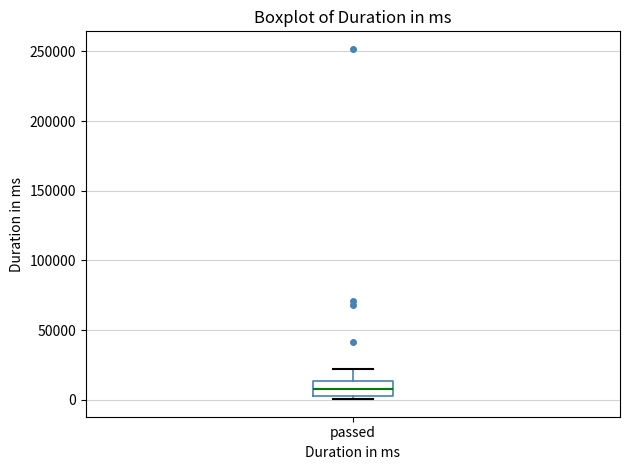

Read this box plot against the y-axis: the position of the median line, the range covered by the box, and the ends of both whiskers. The values are not printed on the chart, so give them approximately, as read against the axis.

median 10000, box 0 to 15000, whiskers 0 (just below the box's lower edge) to 20000